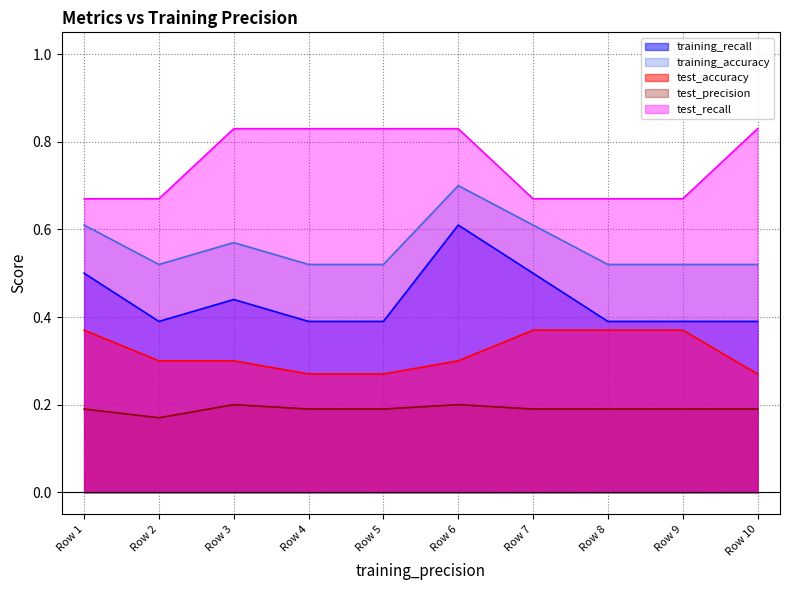

What is the sum of the test_accuracy values at Row 7 and Row 9?

0.7